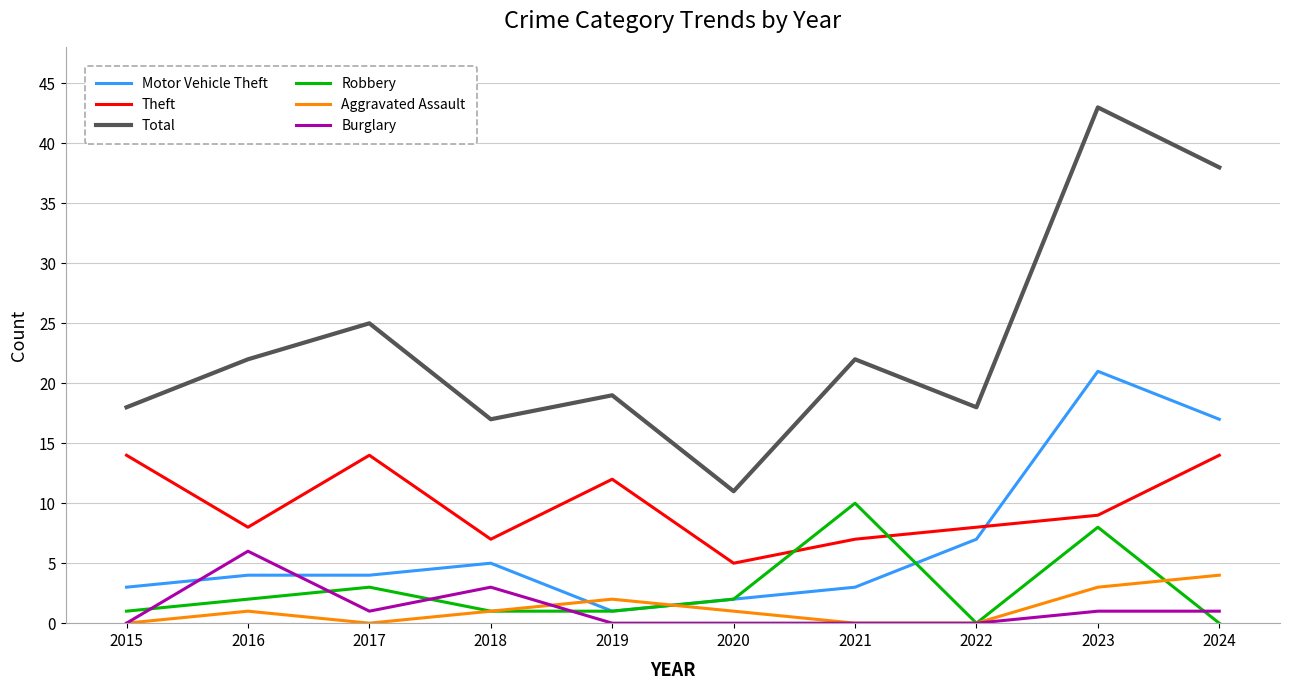

What is the highest value of the Aggravated Assault series?

4